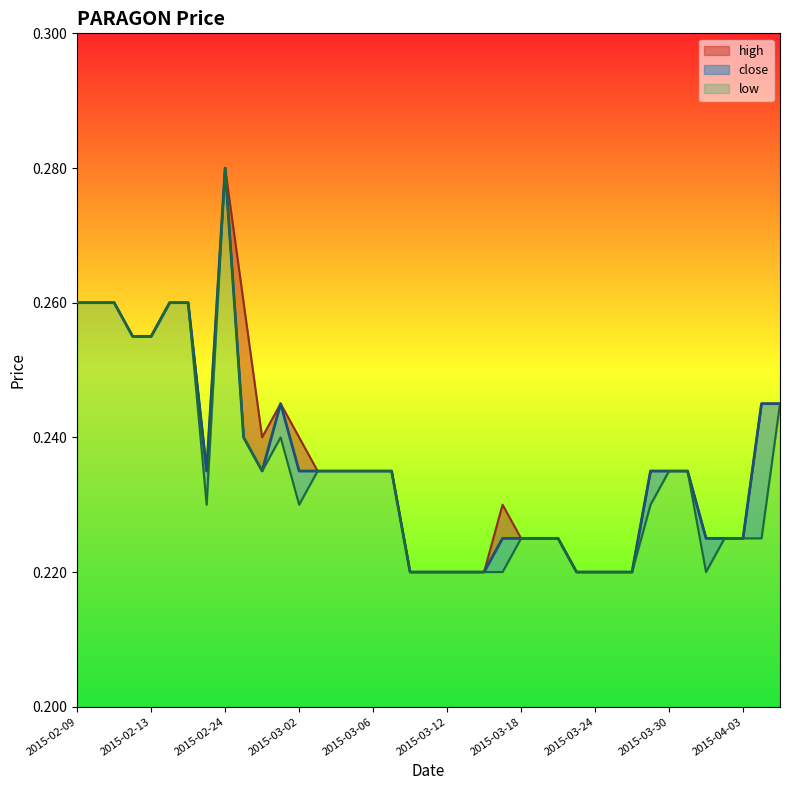

The high series shows 0.4 at 2015-02-23. True or false?

False